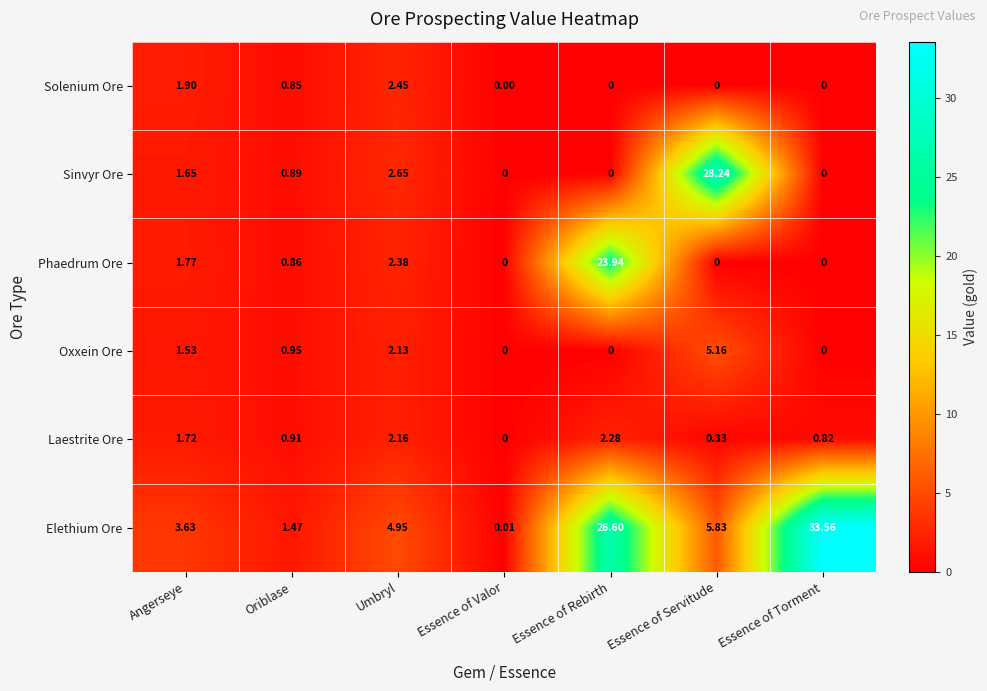

List the labels in order of Laestrite Ore value, smallest first.

Essence of Valor, Essence of Servitude, Essence of Torment, Oriblase, Angerseye, Umbryl, Essence of Rebirth